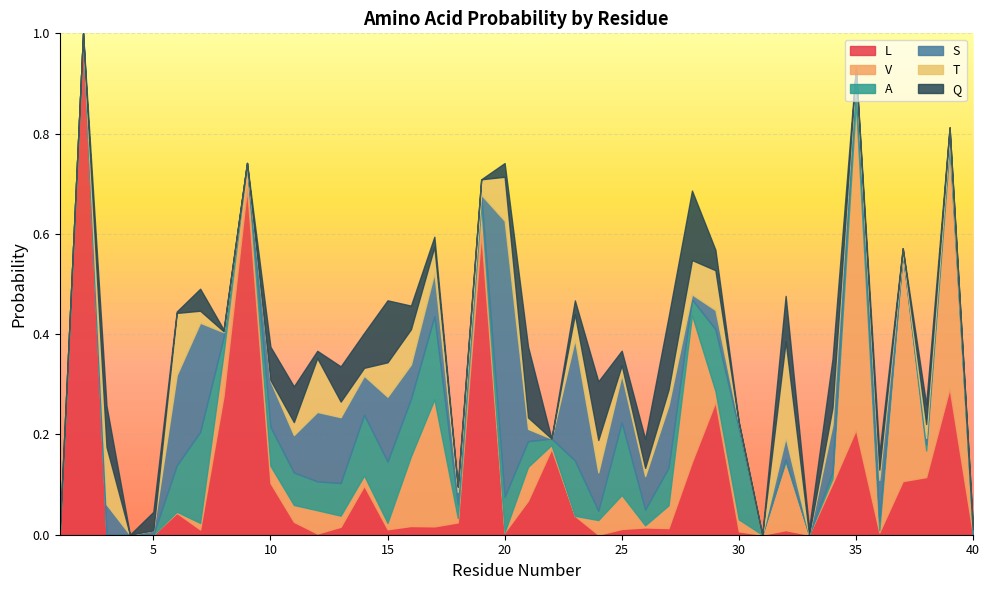

What are all the series names shown in the legend?

L, V, A, S, T, Q